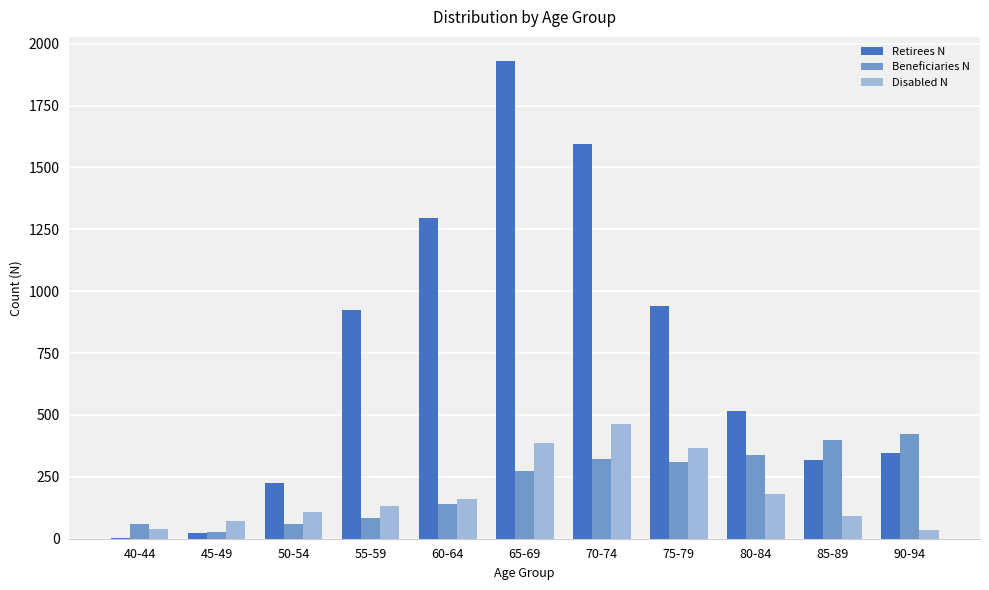

The Disabled N series shows 368 at 75-79. True or false?

True